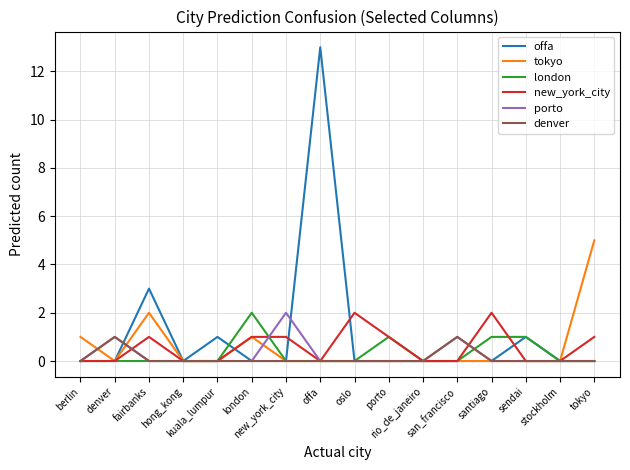

What position from the left is rio_de_janeiro?

11